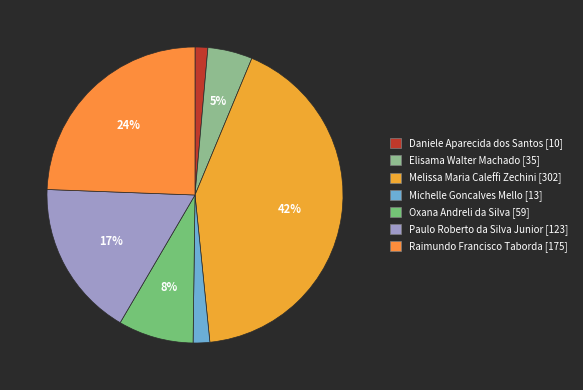

How many segments does this pie chart have?

7